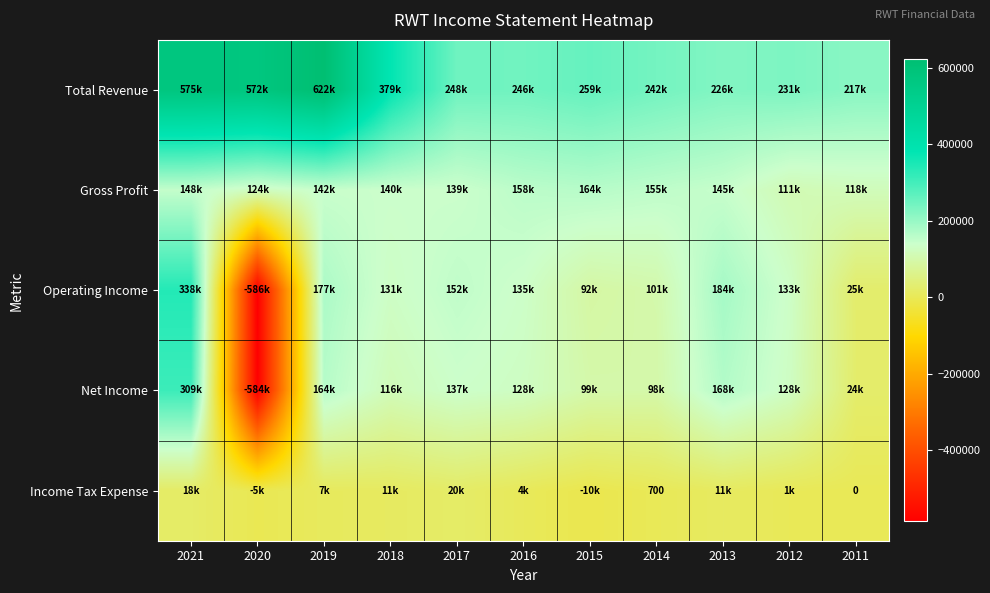

What is the approximate value of Net Income at 2011?

24100